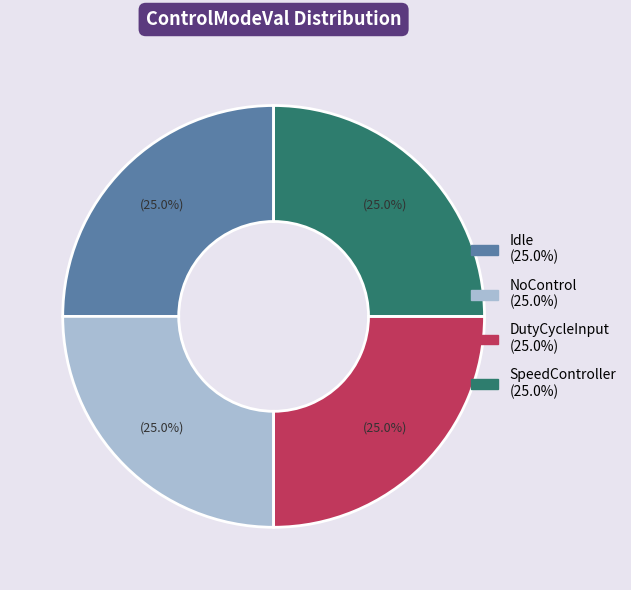

How many segments does this pie chart have?

4